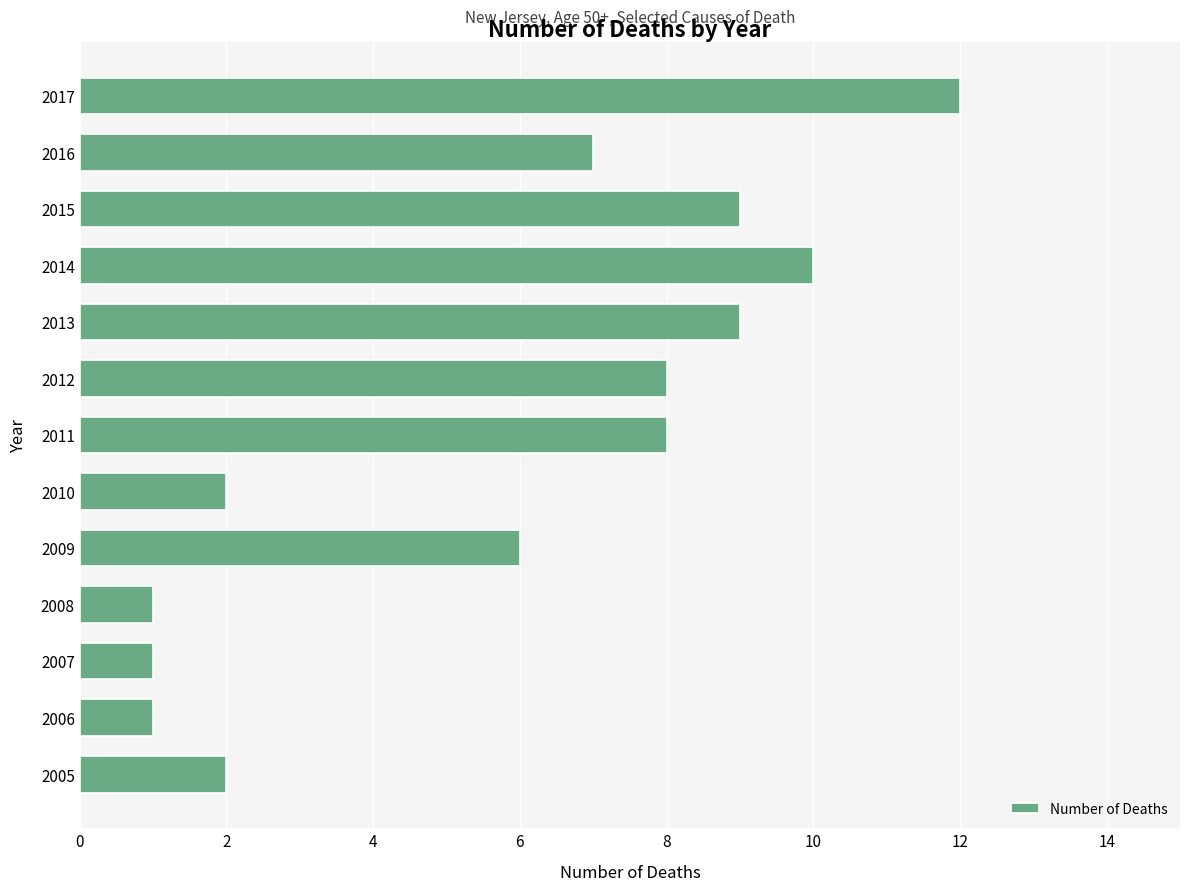

What is the difference between the values at 2014 and 2016?

3